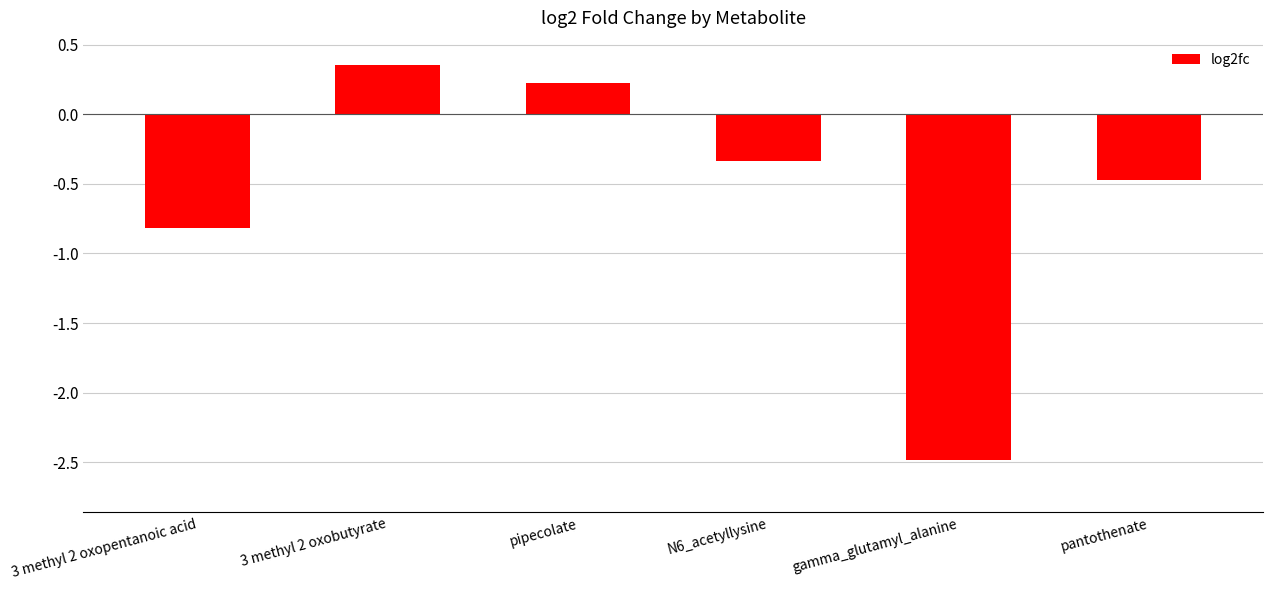

What is the label of the 2nd bar from the right?

gamma_glutamyl_alanine